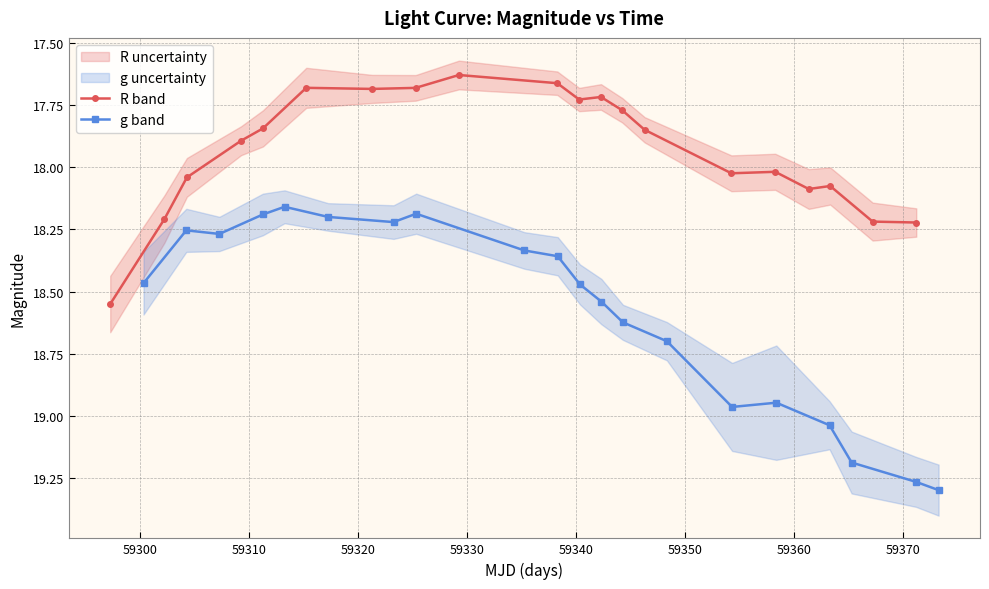

Which series has the largest total across all categories?

g band